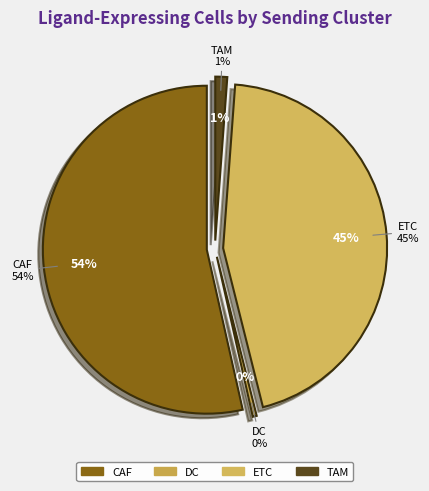

To the nearest percent, what portion does ETC represent?

45%